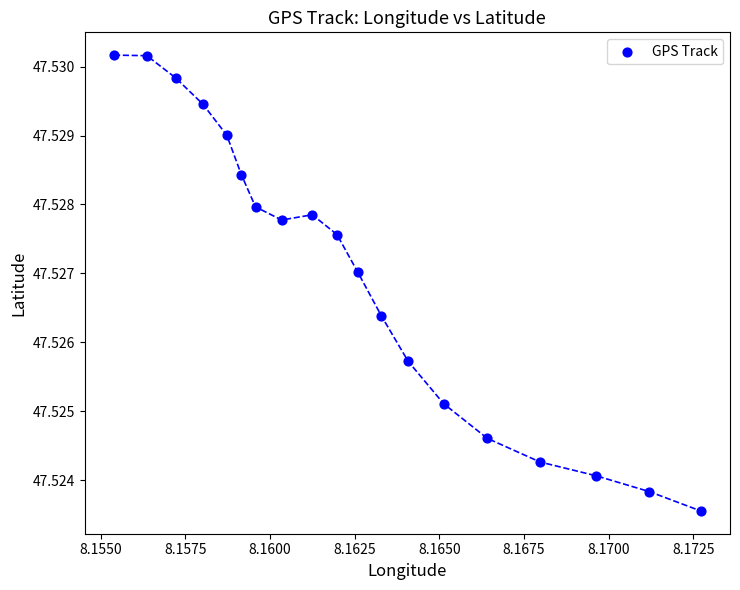

Count the number of points in this scatter plot.

19